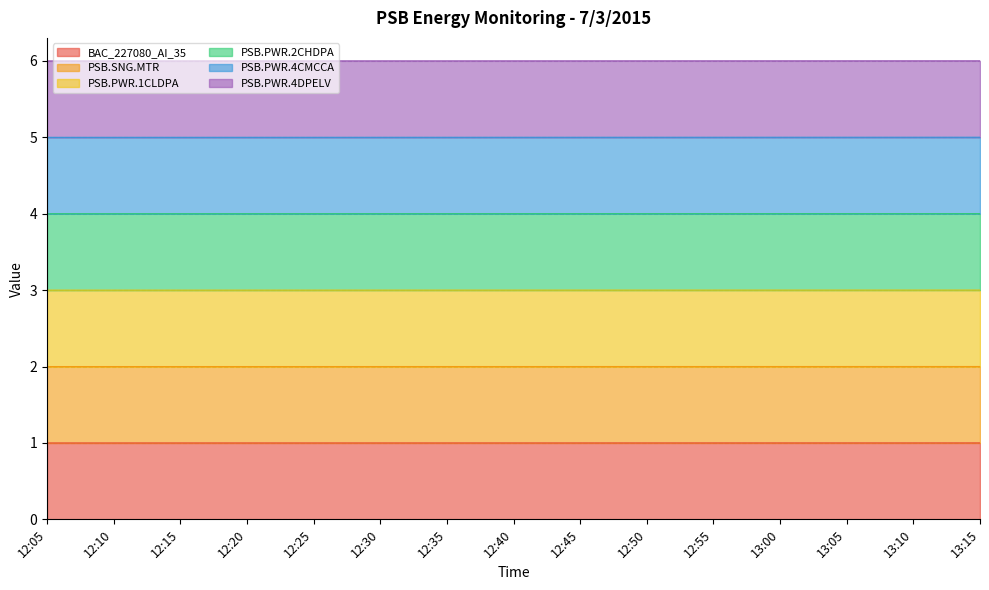

Does the chart display data point markers on the line(s)?

No